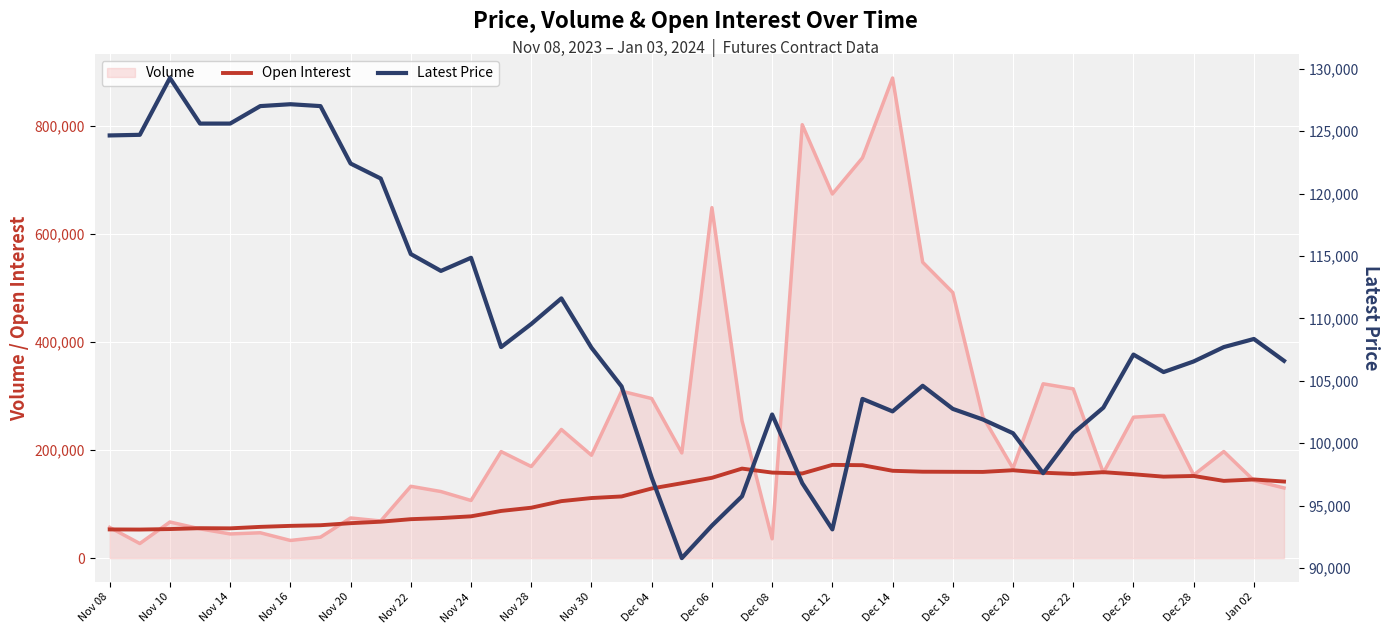

What is the lowest value of the Volume series?

26989